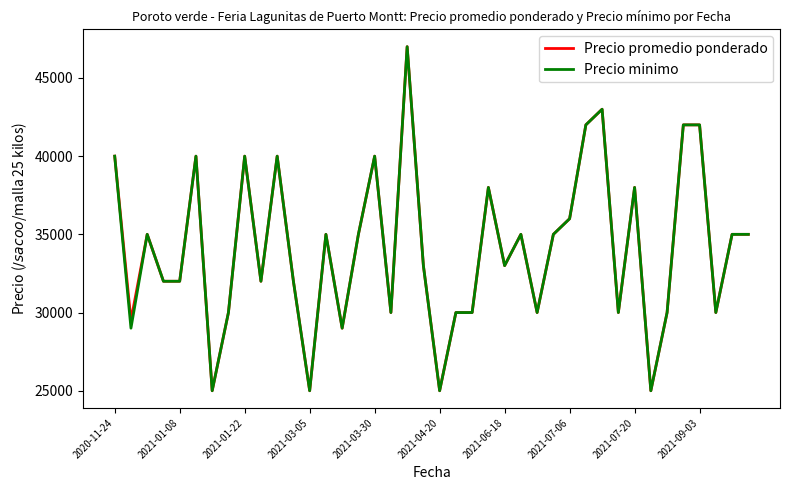

What is the maximum value for Precio promedio ponderado?

47000